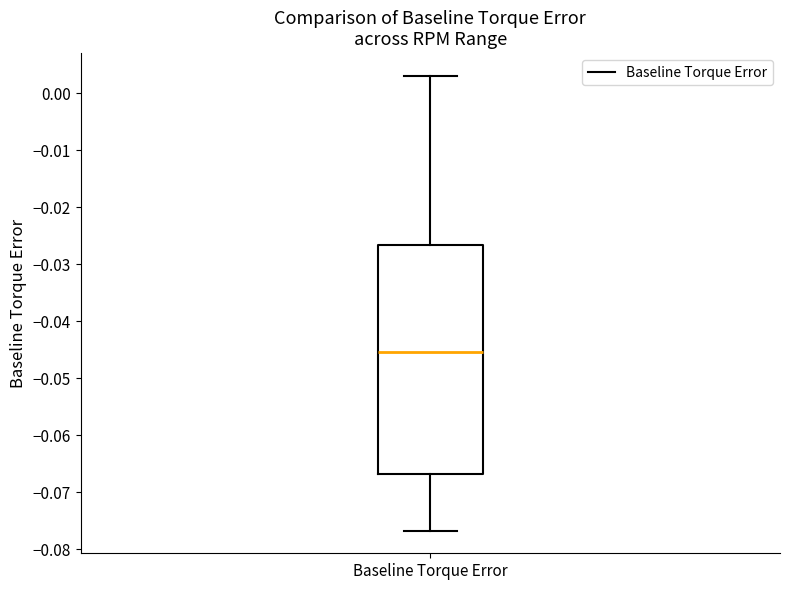

Where does the upper whisker of the box for Baseline Torque Error end on the y-axis? The values are not printed on the chart, so give them approximately, as read against the axis.

0.003